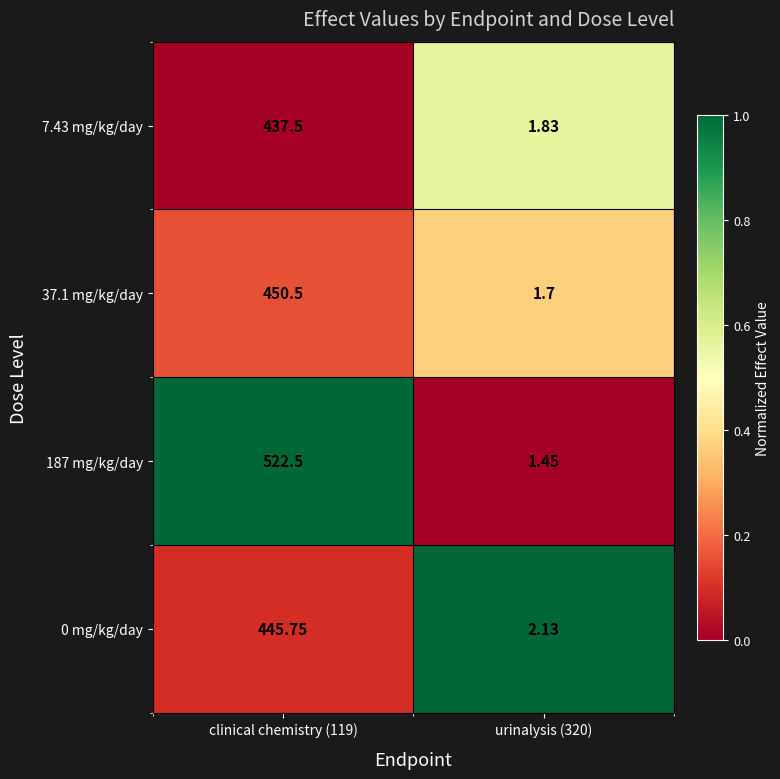

At which category is the sum across all series the highest?

clinical chemistry (119)